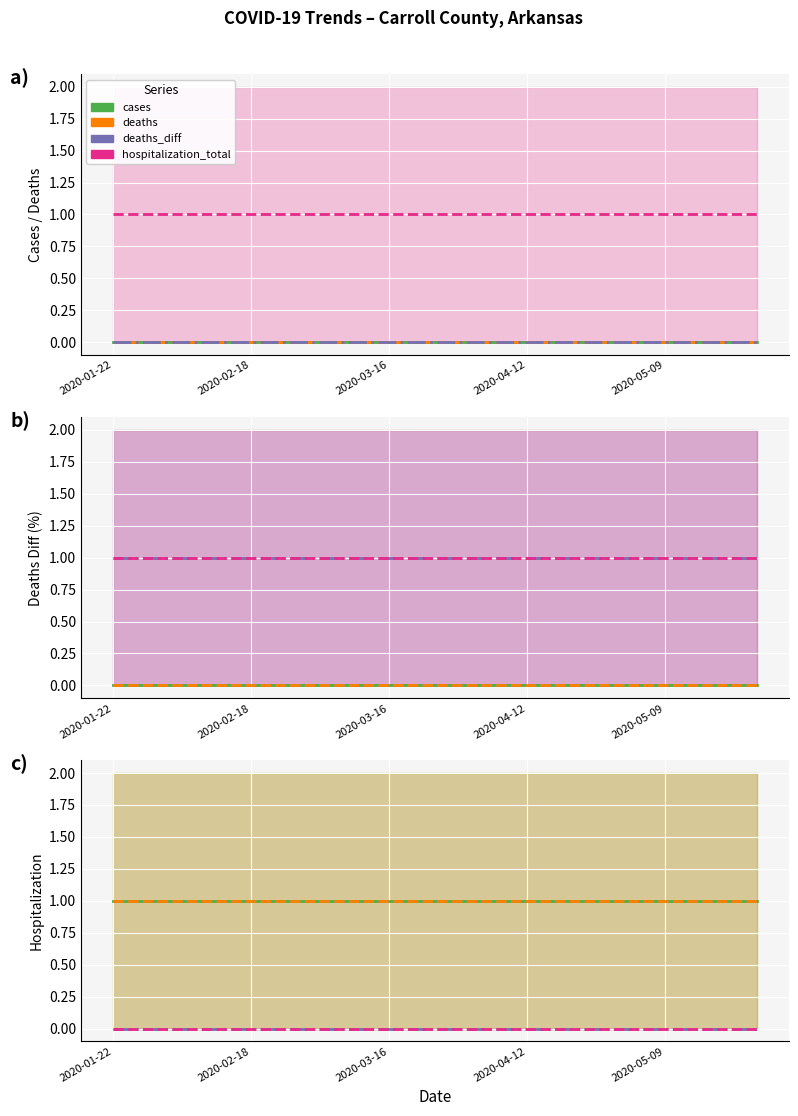

At which category is the sum across all series the highest?

2020-01-22